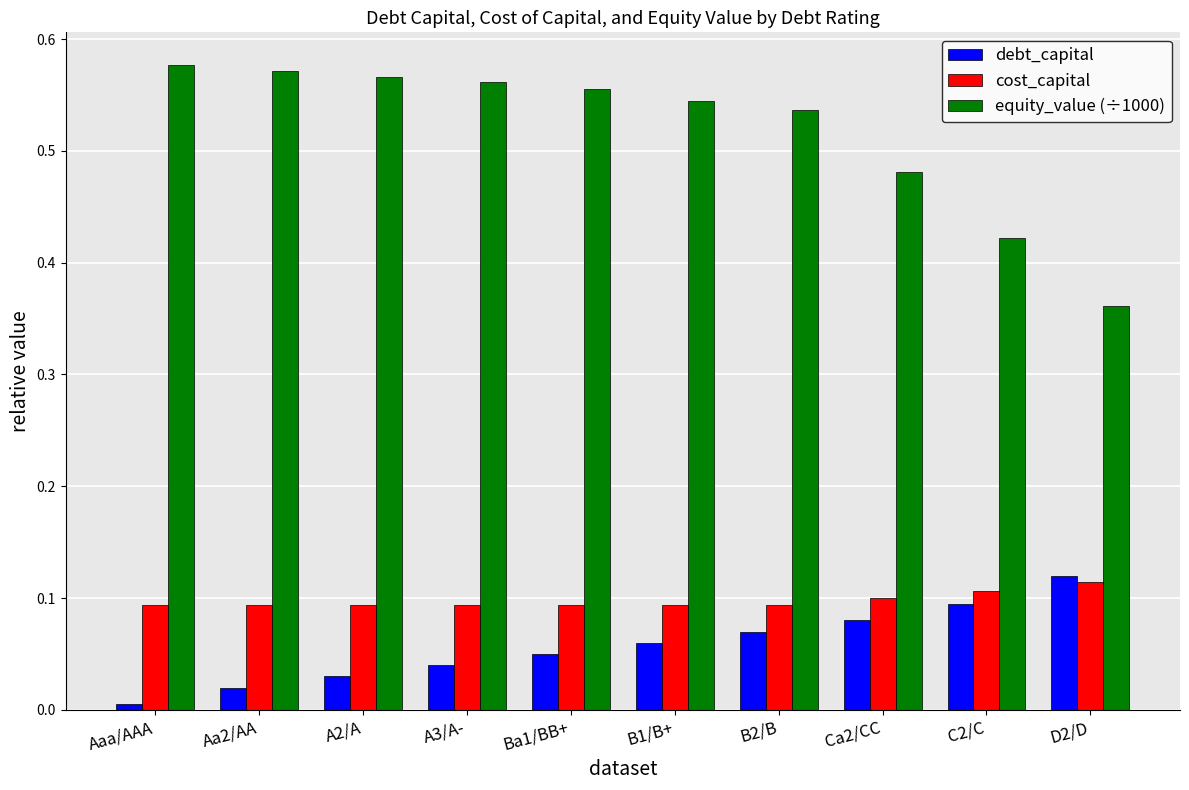

What is the label of the 10th bar from the left?

D2/D